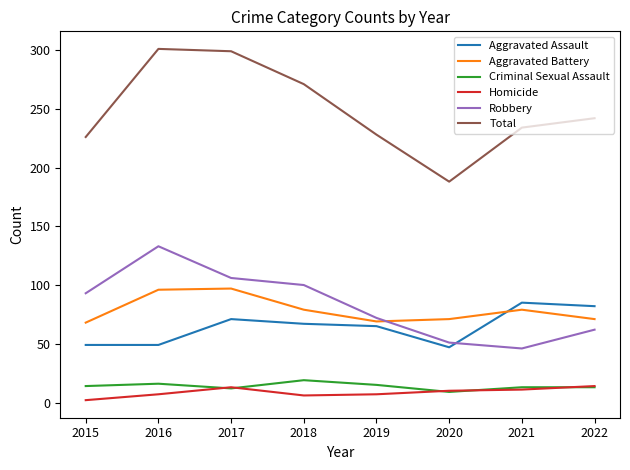

What is the sum of the Criminal Sexual Assault values at 2016 and 2018?

35